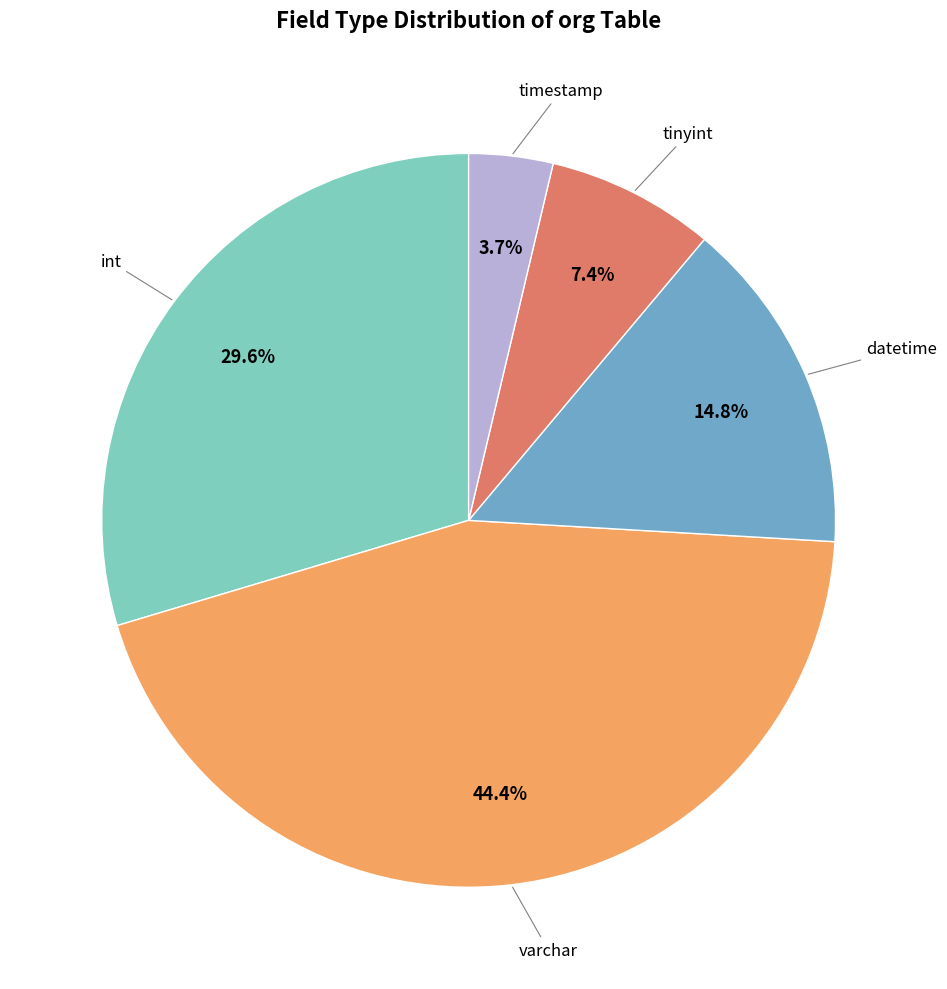

Is there a majority slice in this chart?

No